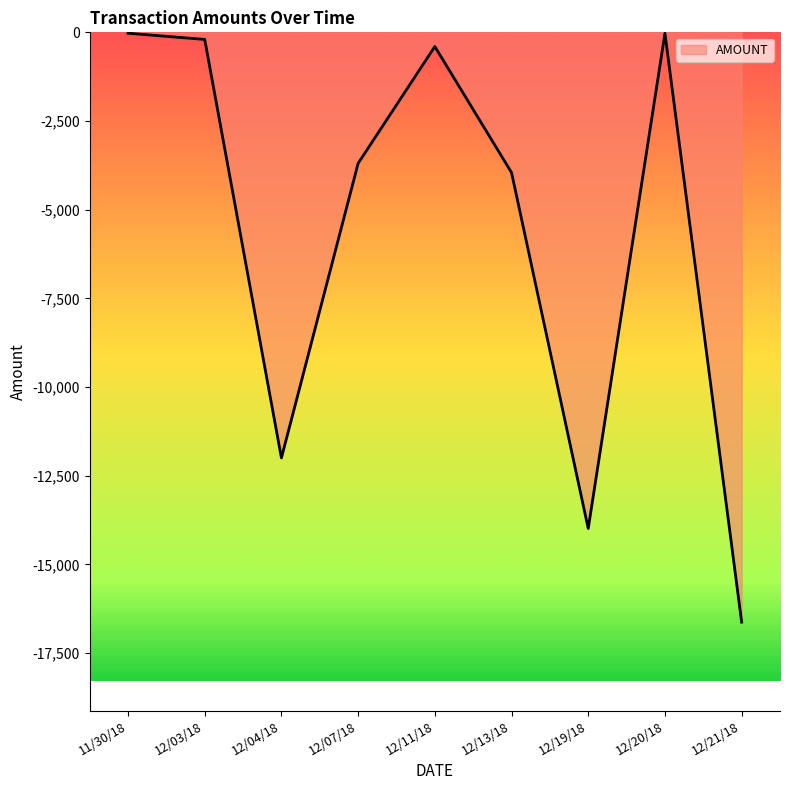

The value at 12/04/18 is -12000.0. True or false?

True